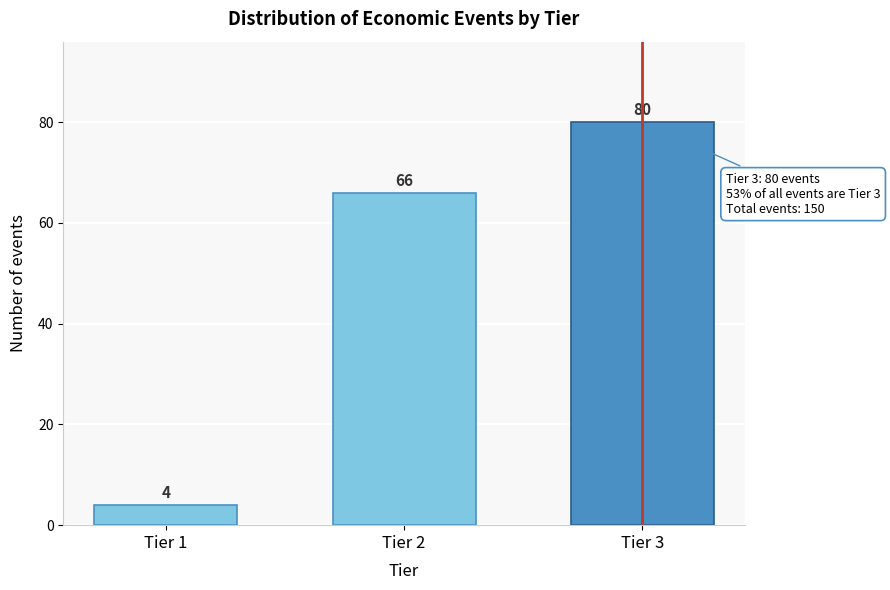

Reading left to right, transcribe all the data shown in this chart.

4	66	80